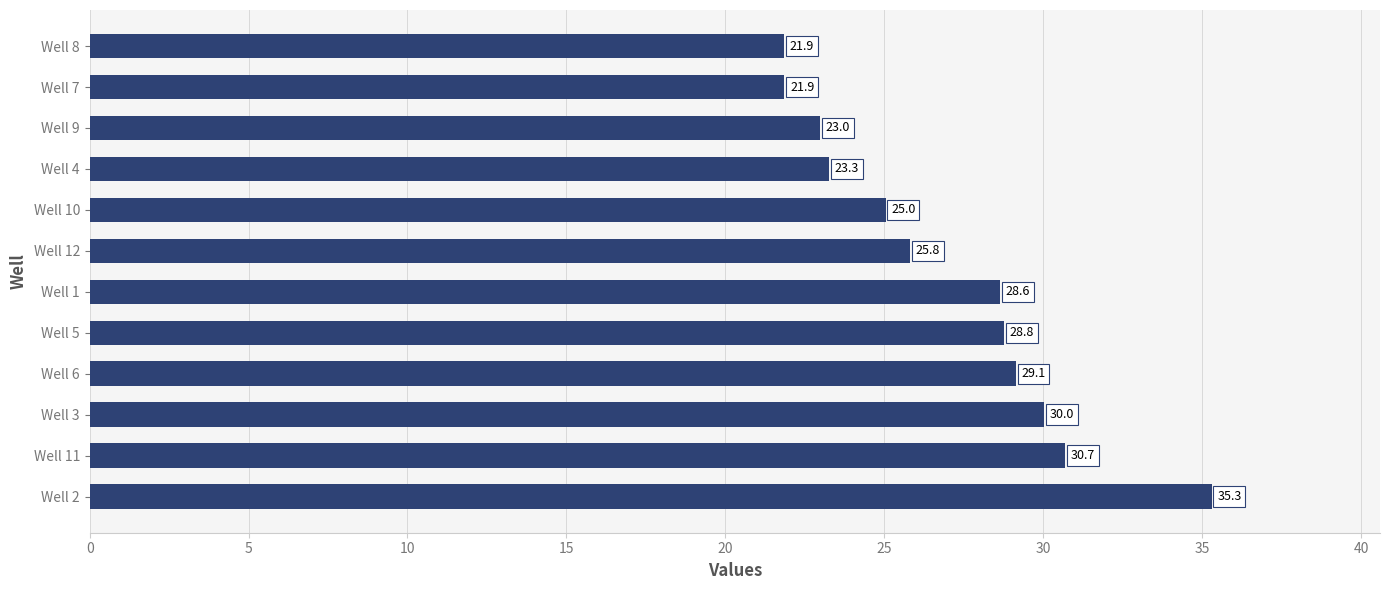

Is it true that the value at Well 11 is 30.7?

True